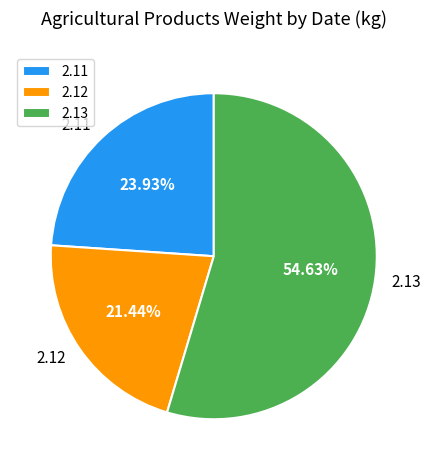

Is it true that 2.11 is 24% of the pie?

True